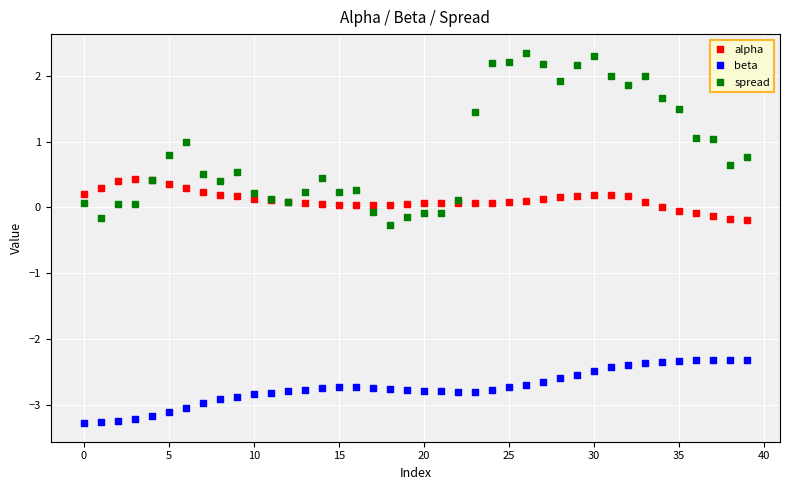

Which series has the widest spread of Y values?

spread